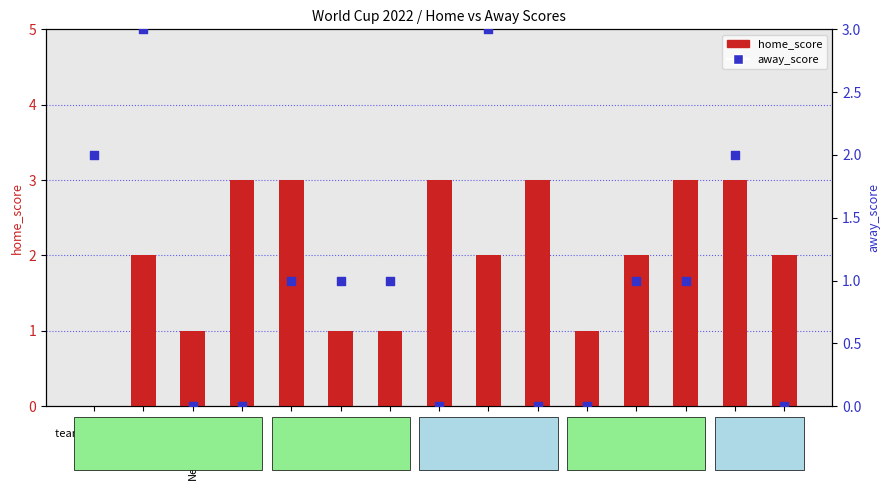

At which category is the sum across all series the highest?

Senegal